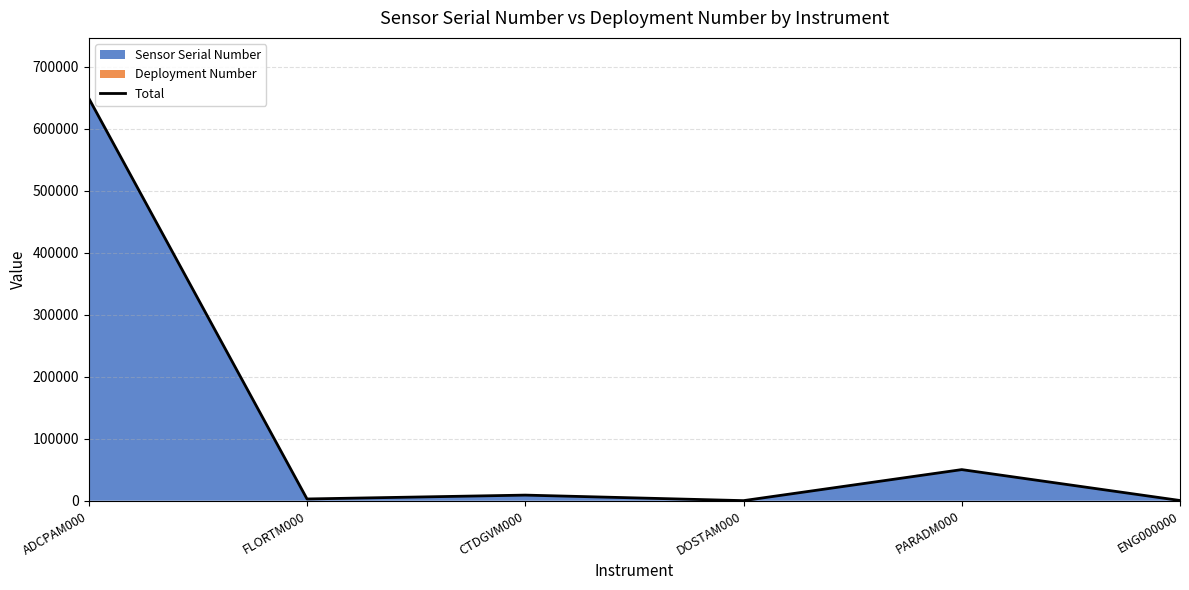

Read the value at CTDGVM000, to the nearest 50.

9050